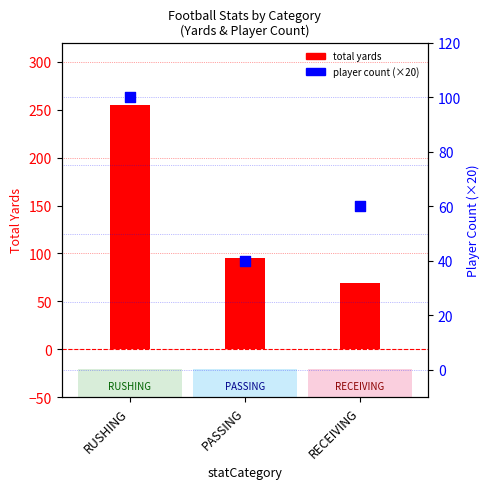

At which category is the sum across all series the highest?

RUSHING